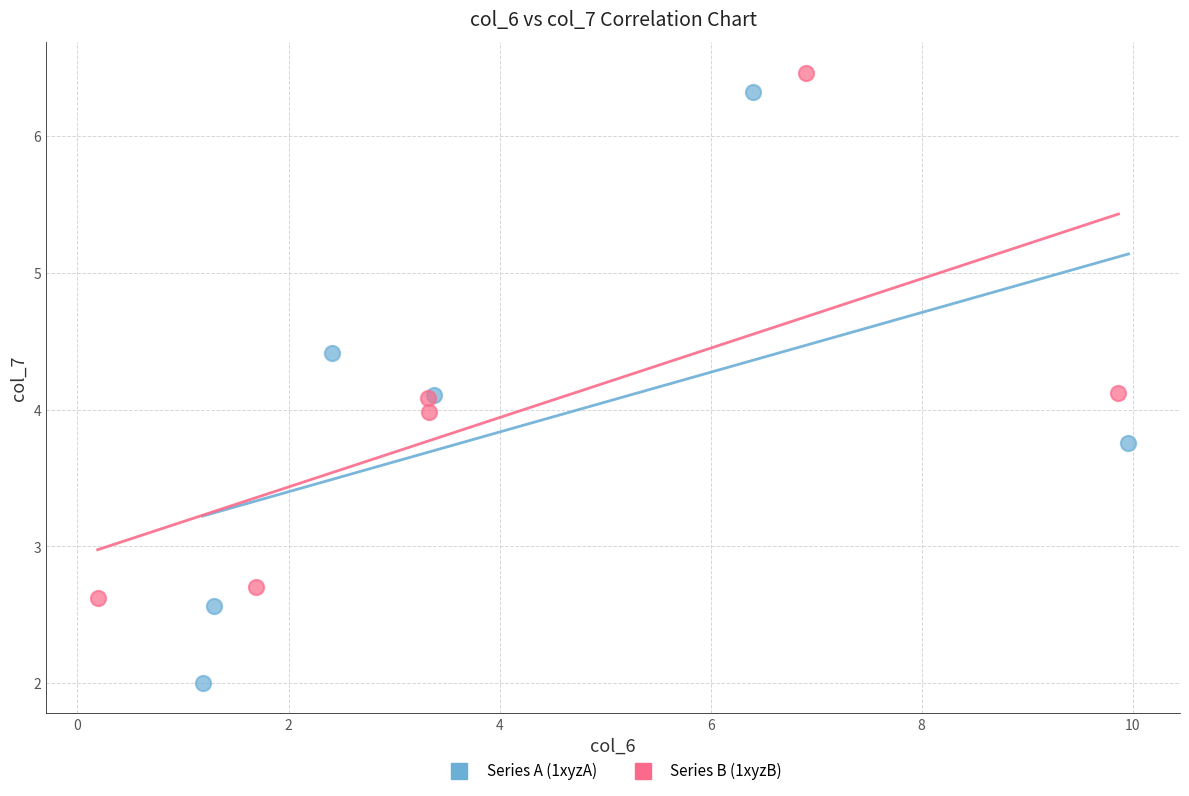

Which series reaches the minimum Y coordinate?

Series A (1xyzA)